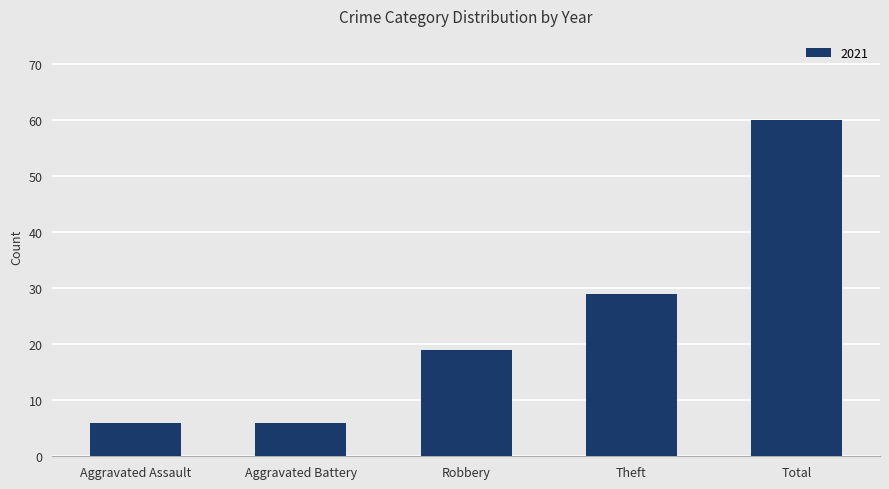

How many data points does each series have?

5